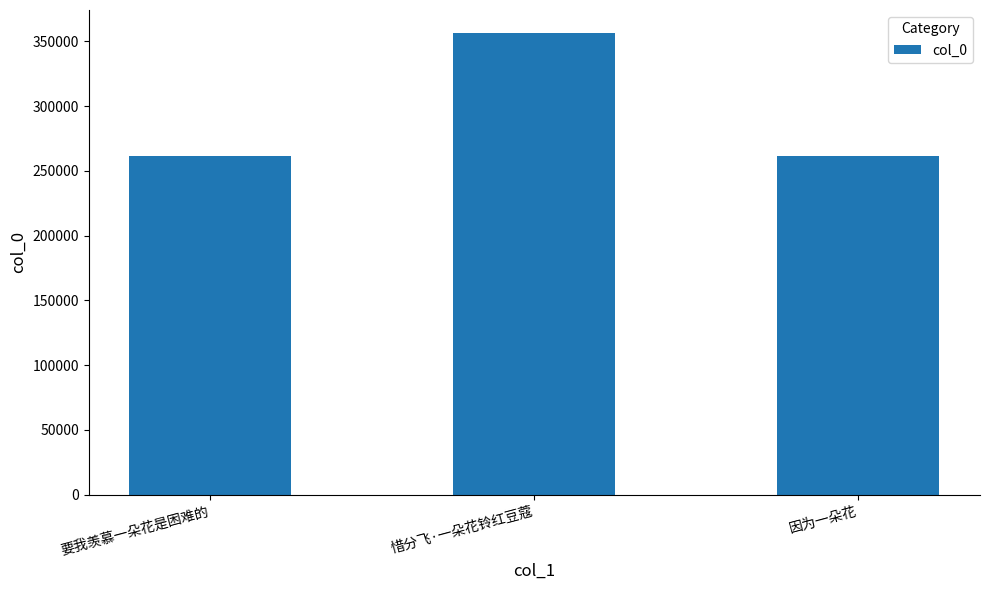

What is the label of the 1st bar from the right?

因为一朵花